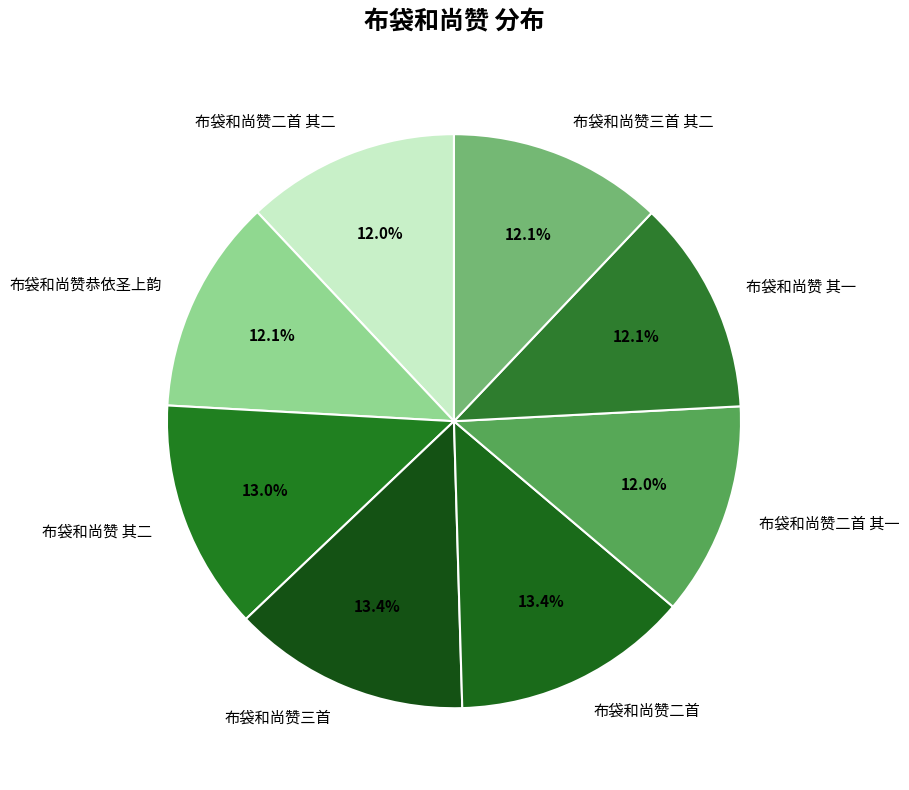

Approximately how many times larger is the value at 布袋和尚赞三首 compared to 布袋和尚赞二首 其一?

1.1